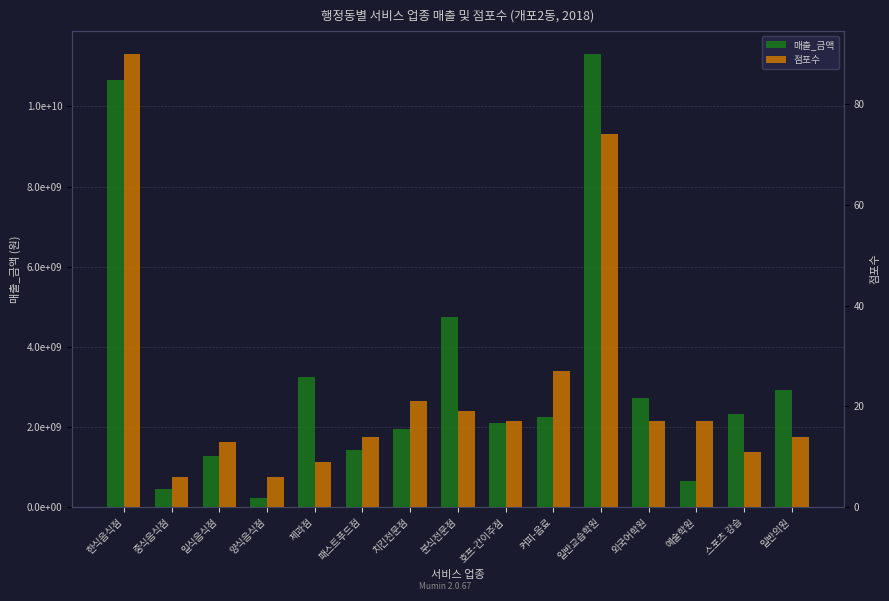

Rank the series by their average value, from lowest to highest.

점포수, 매출_금액